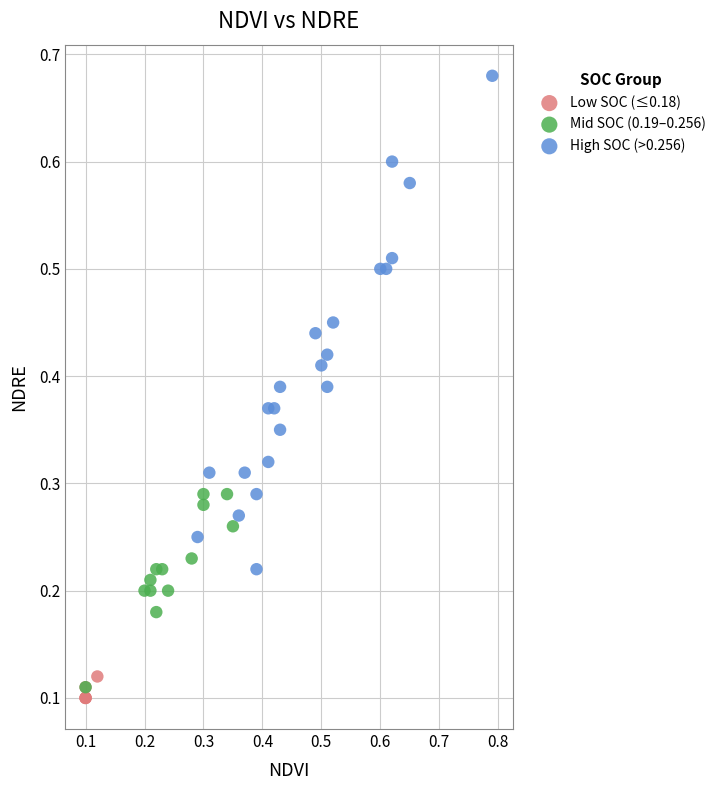

What are all the series names shown in the legend?

Low SOC (≤0.18), Mid SOC (0.19–0.256), High SOC (>0.256)